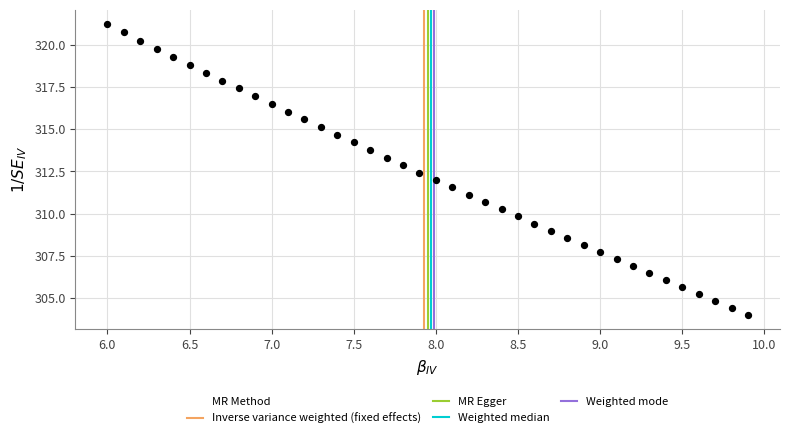

What is the range of X values (max minus min)?

3.9